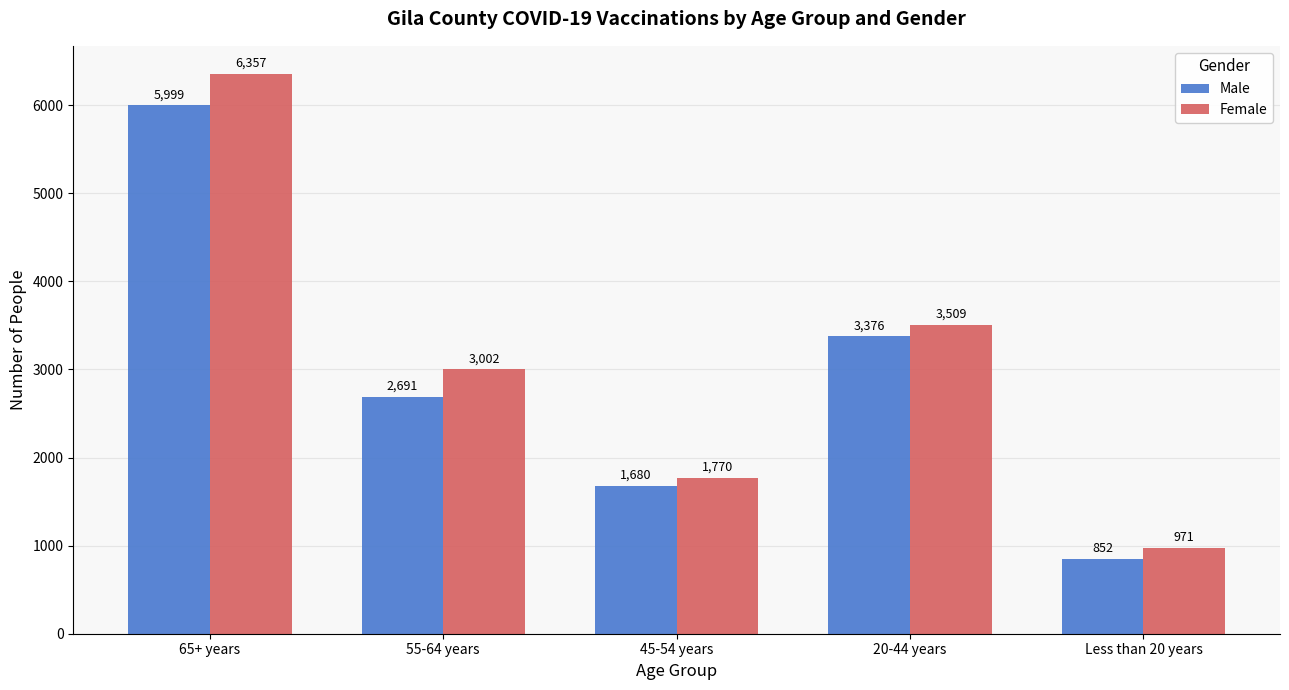

The value of Male at 55-64 years is 2691. True or false?

True